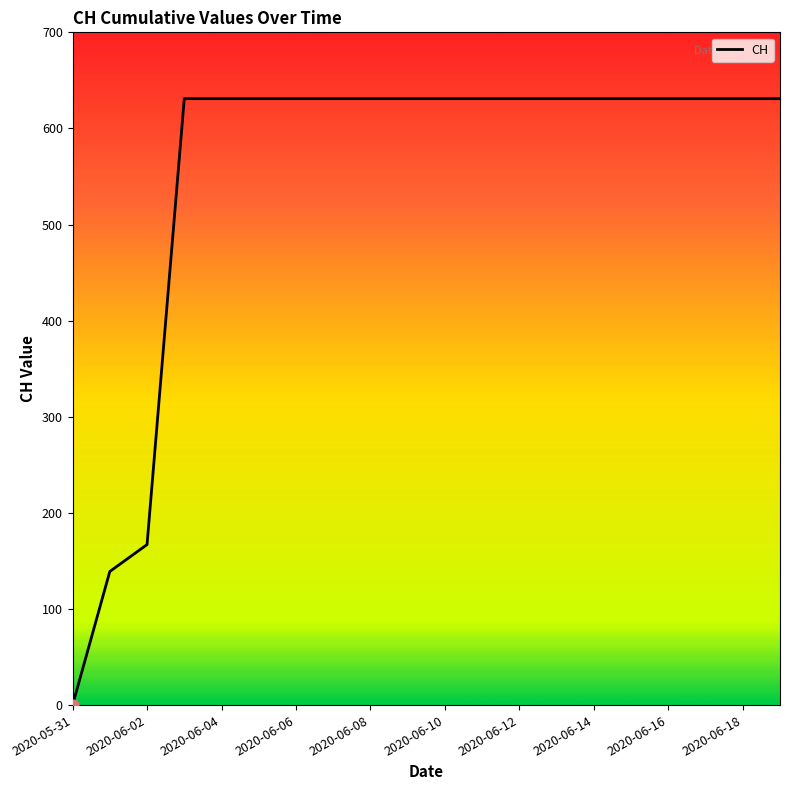

What is the difference between the maximum and minimum values?

631